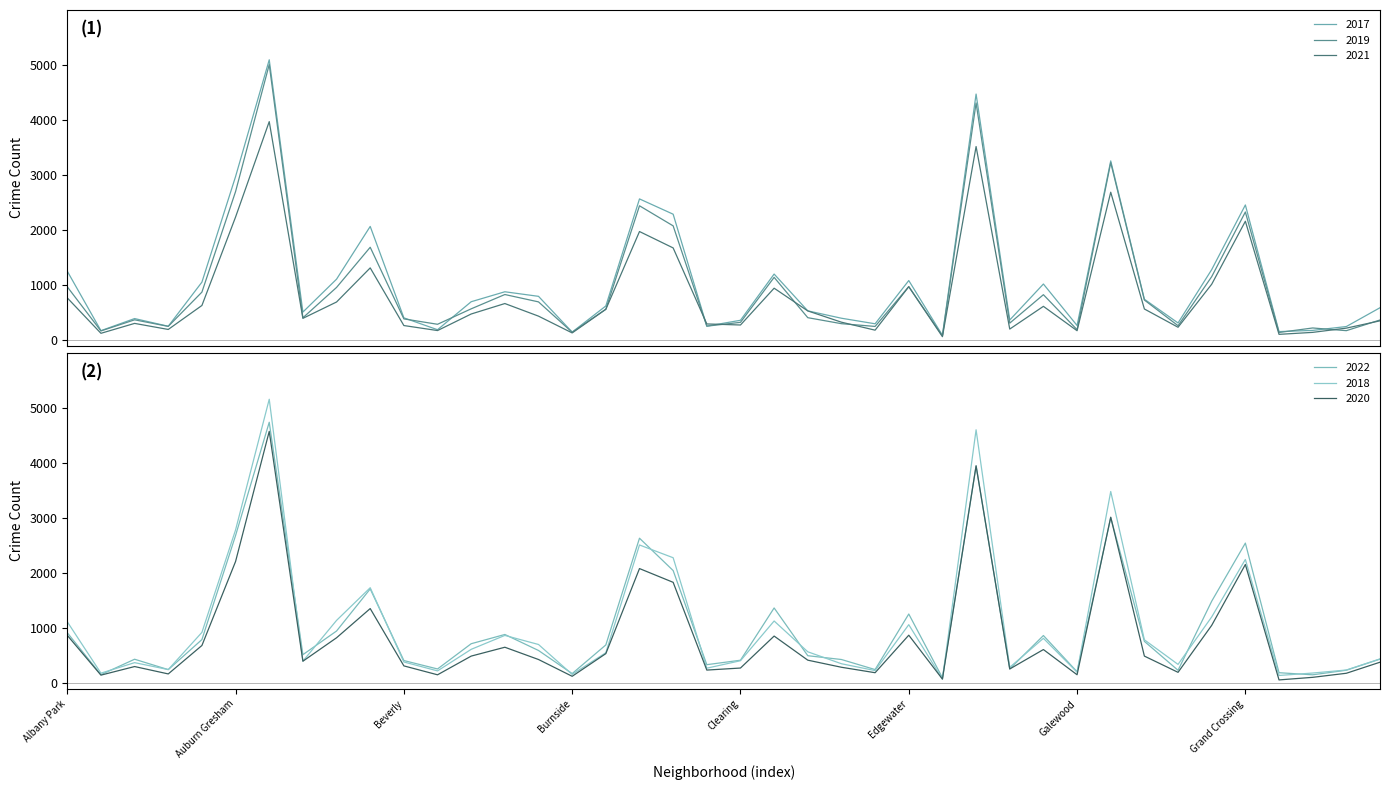

Which series ends up on top after the final intersection of 2020 and 2022?

2022